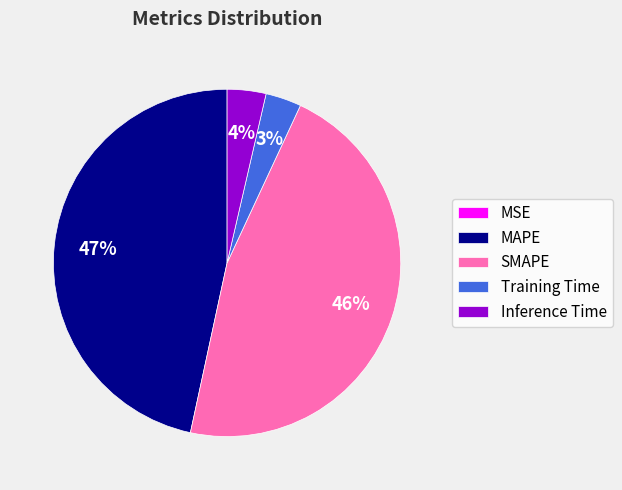

Is Inference Time the majority of the pie?

No